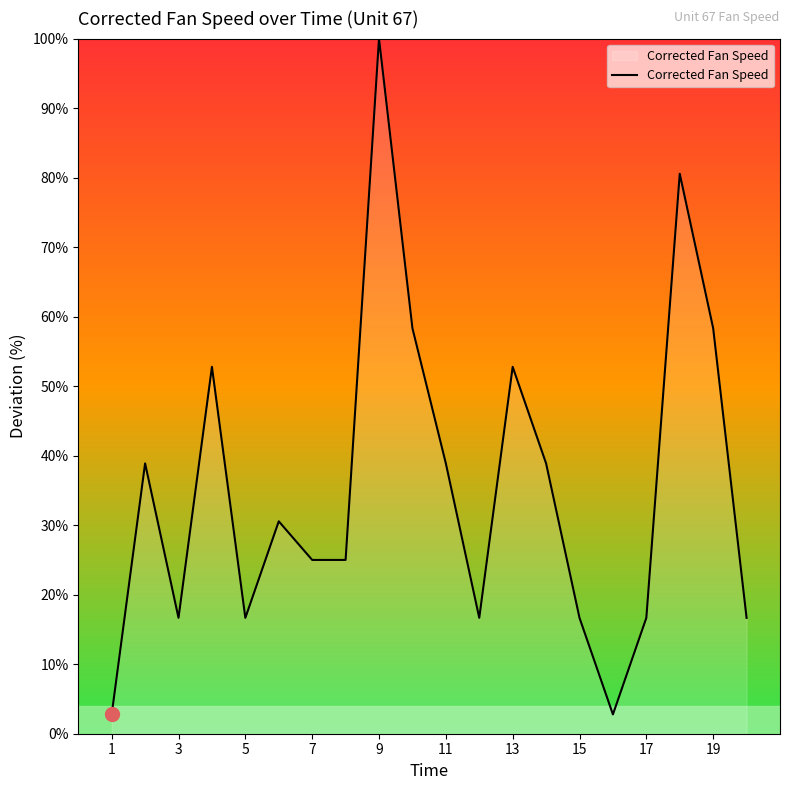

What is the difference between the maximum and minimum values?

97.2